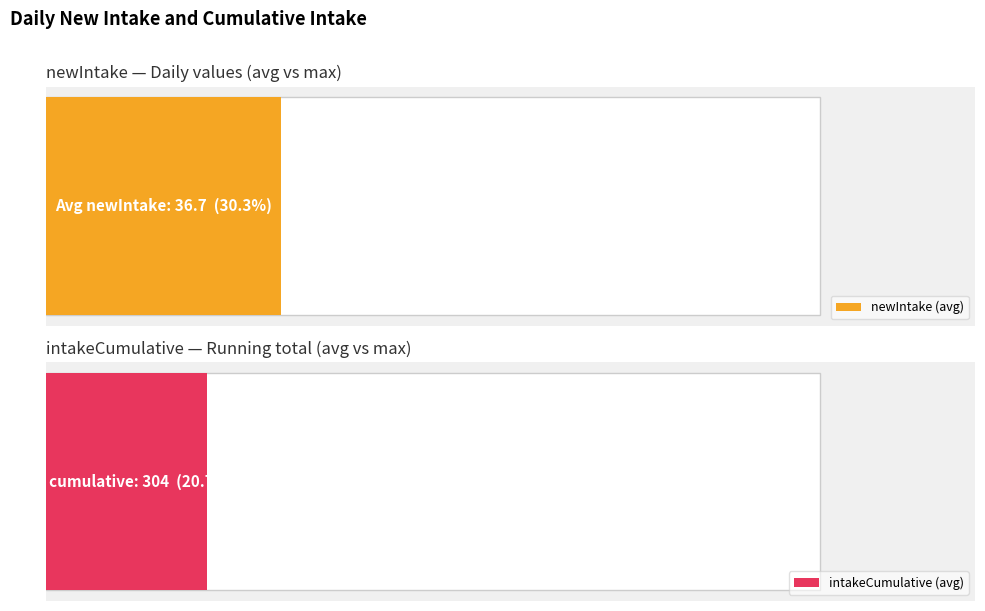

Which series has the largest total across all categories?

intakeCumulative